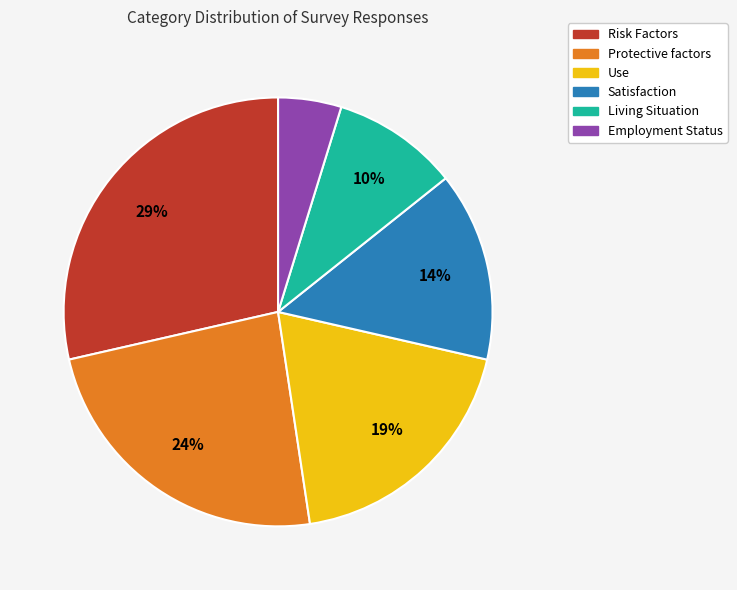

How many segments does this pie chart have?

6